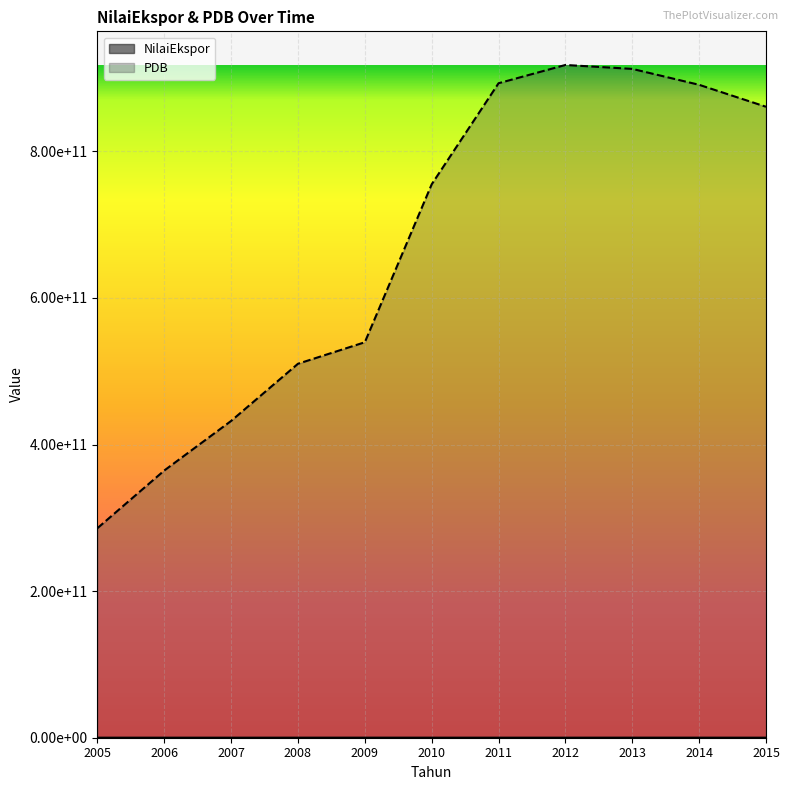

Rank the categories by NilaiEkspor value from lowest to highest.

2007, 2006, 2015, 2011, 2012, 2005, 2008, 2010, 2014, 2009, 2013